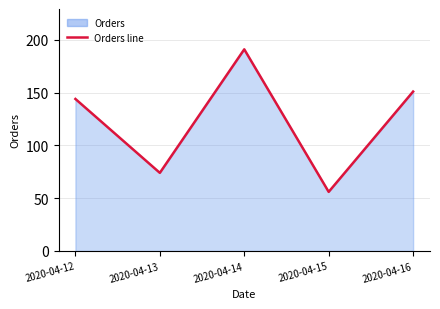

The chart shows a value of 74 at 2020-04-13. True or false?

True